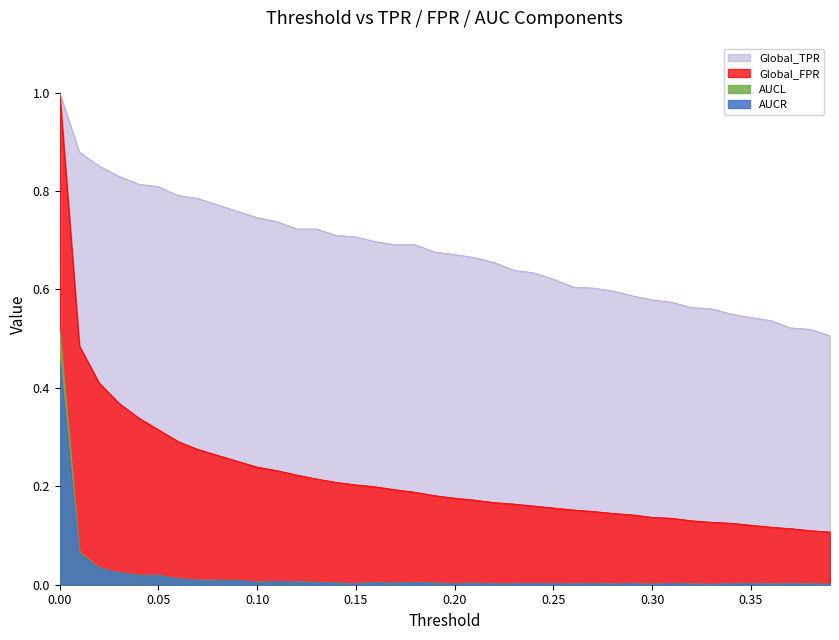

True or false: Global_FPR and Global_TPR cross at least once.

False